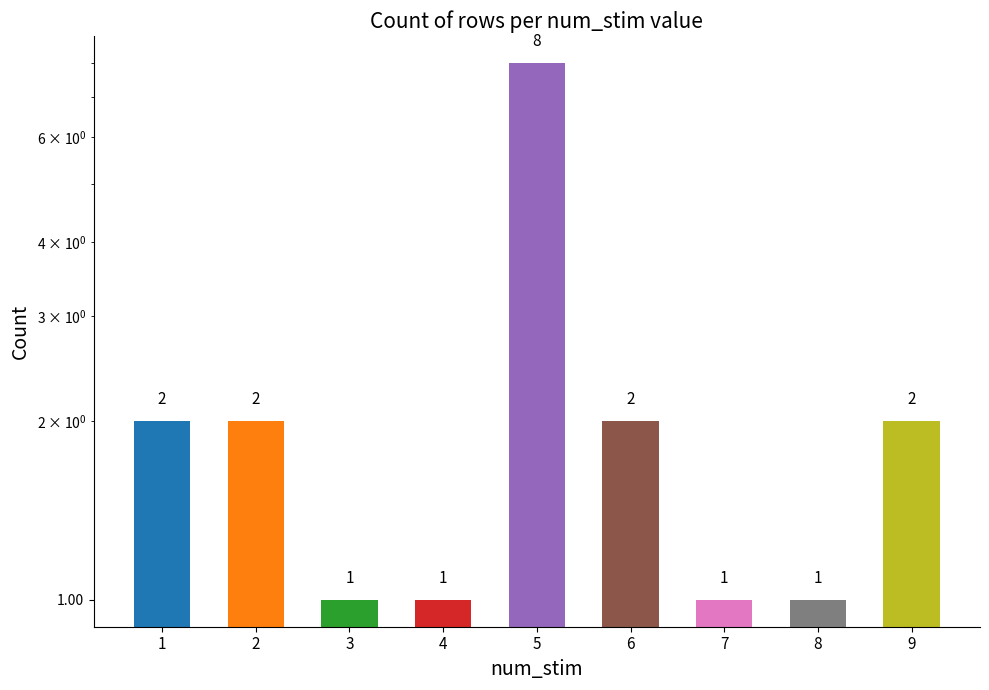

The chart shows a value of 1 at 6. True or false?

False